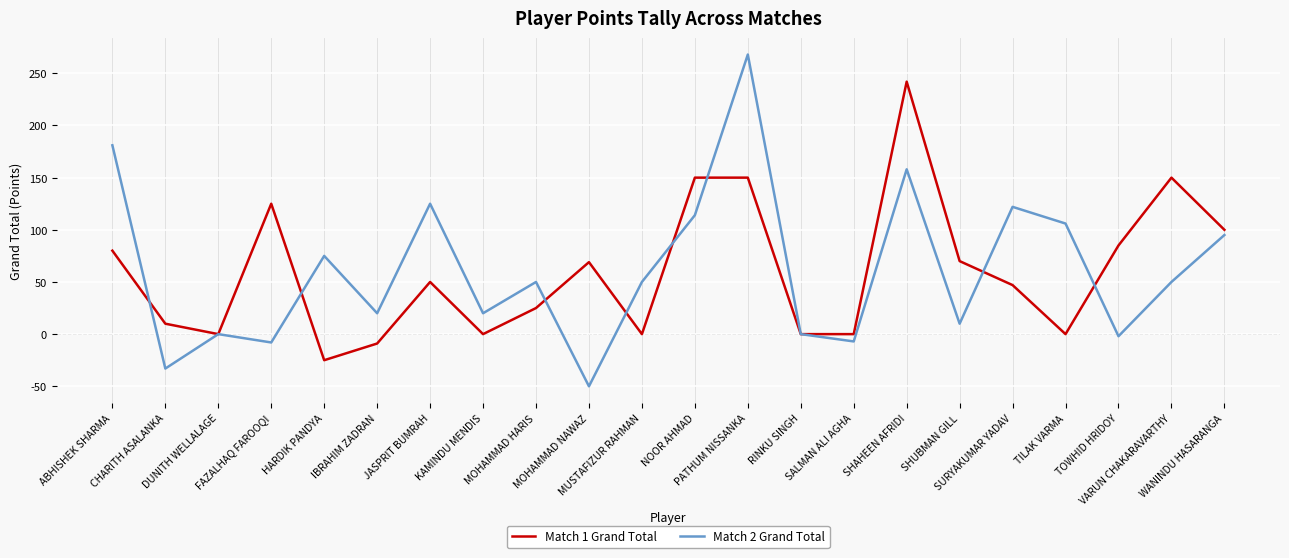

What is the lowest value of the Match 1 Grand Total series?

-25